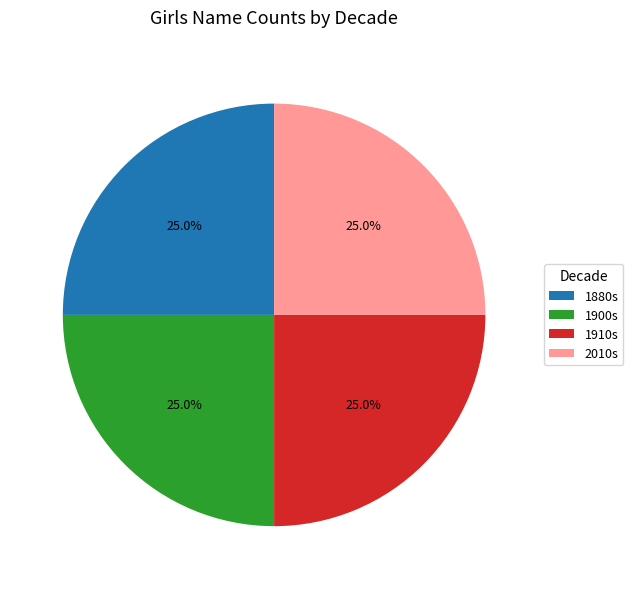

Approximately how many times larger is the value at 1880s compared to 1900s?

1.0